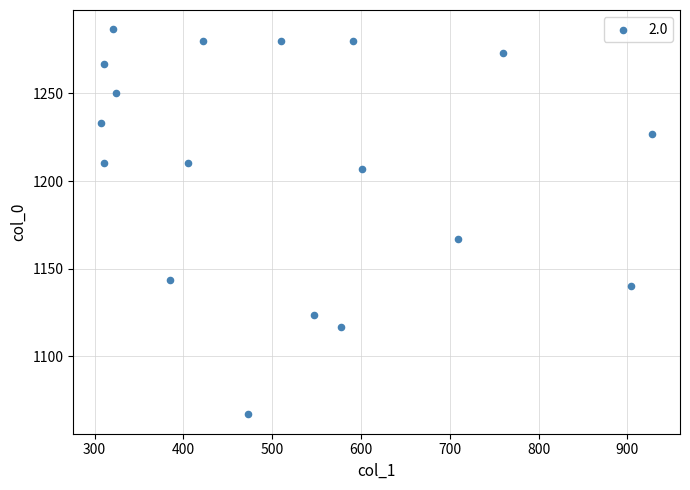

What is the range of X values (max minus min)?

621.0